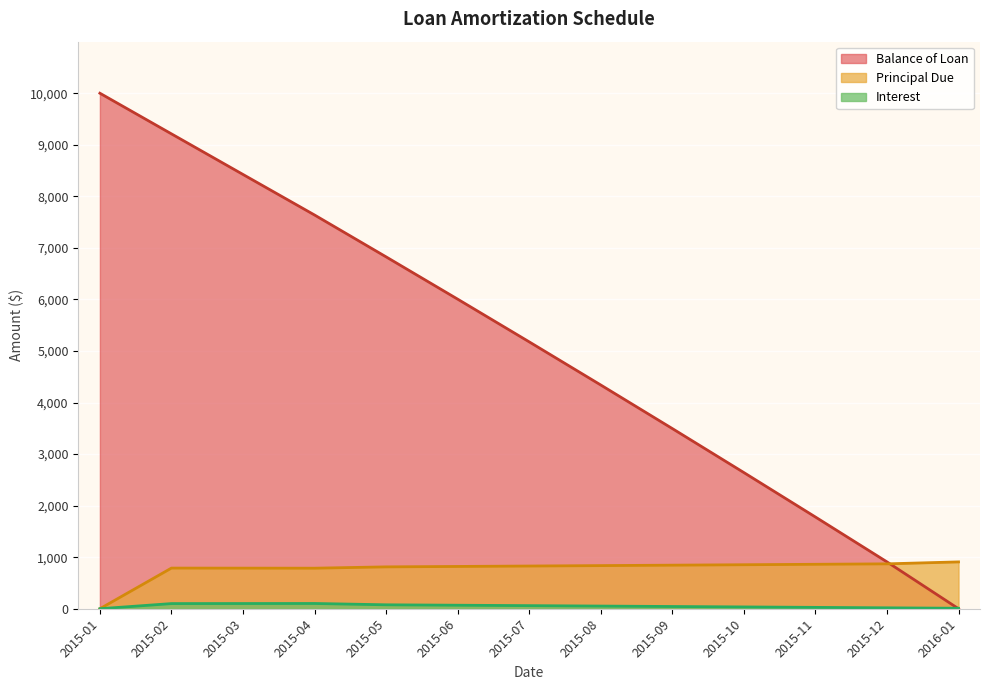

Which series has the largest total across all categories?

Balance of Loan